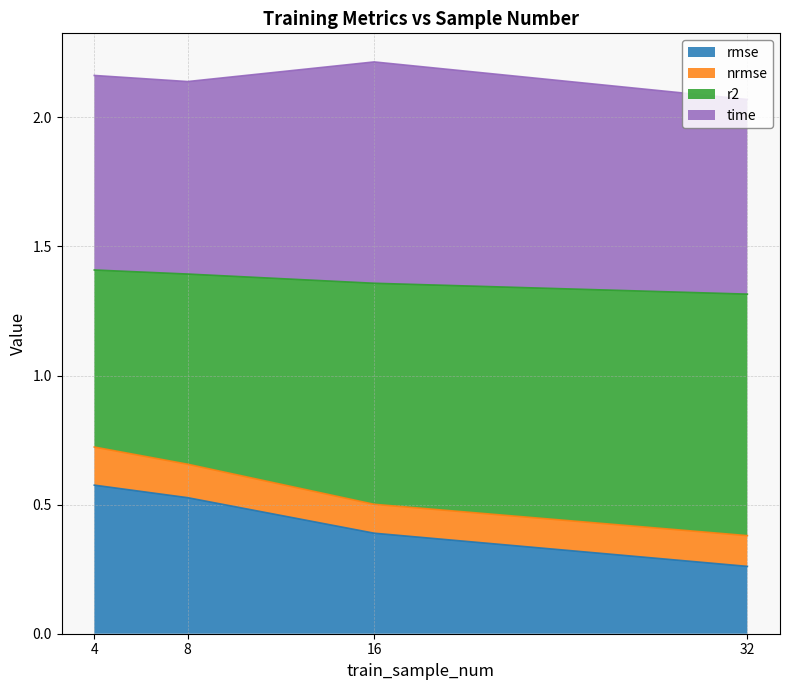

Read the rmse value at 16.

0.4